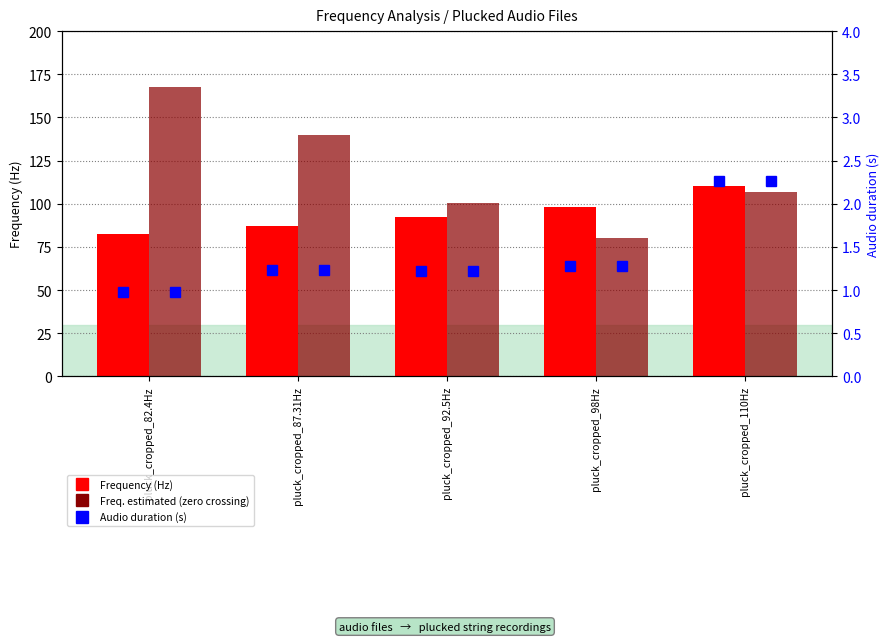

At how many categories does at least one series exceed 92?

5